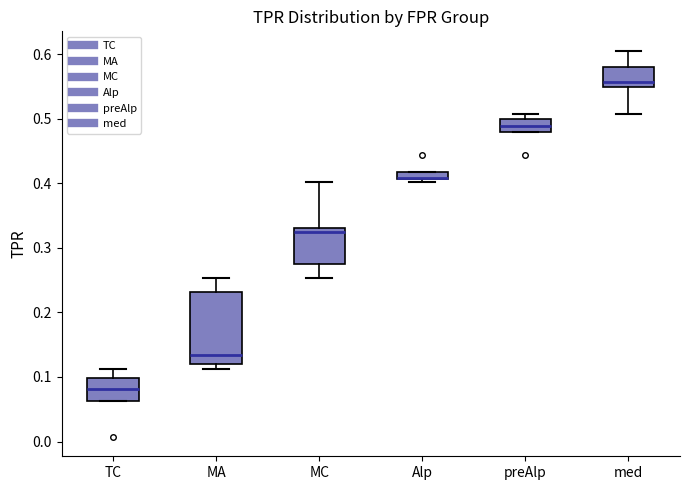

Which box is the tallest, from its lower edge to its upper edge?

MA